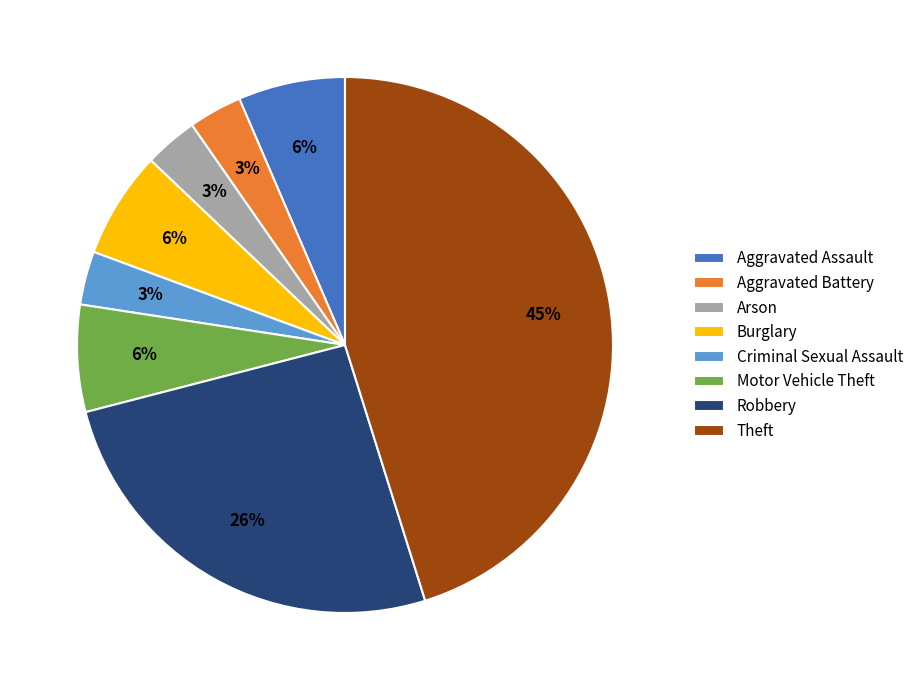

The Robbery slice represents 26% of the pie. True or false?

True